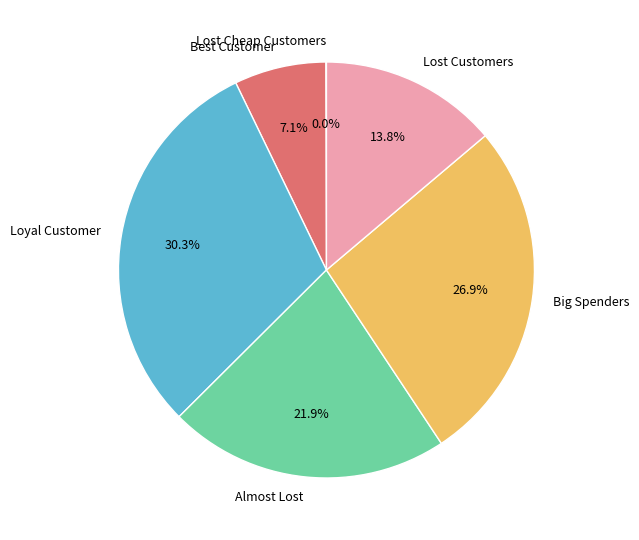

Is there a majority slice in this chart?

No